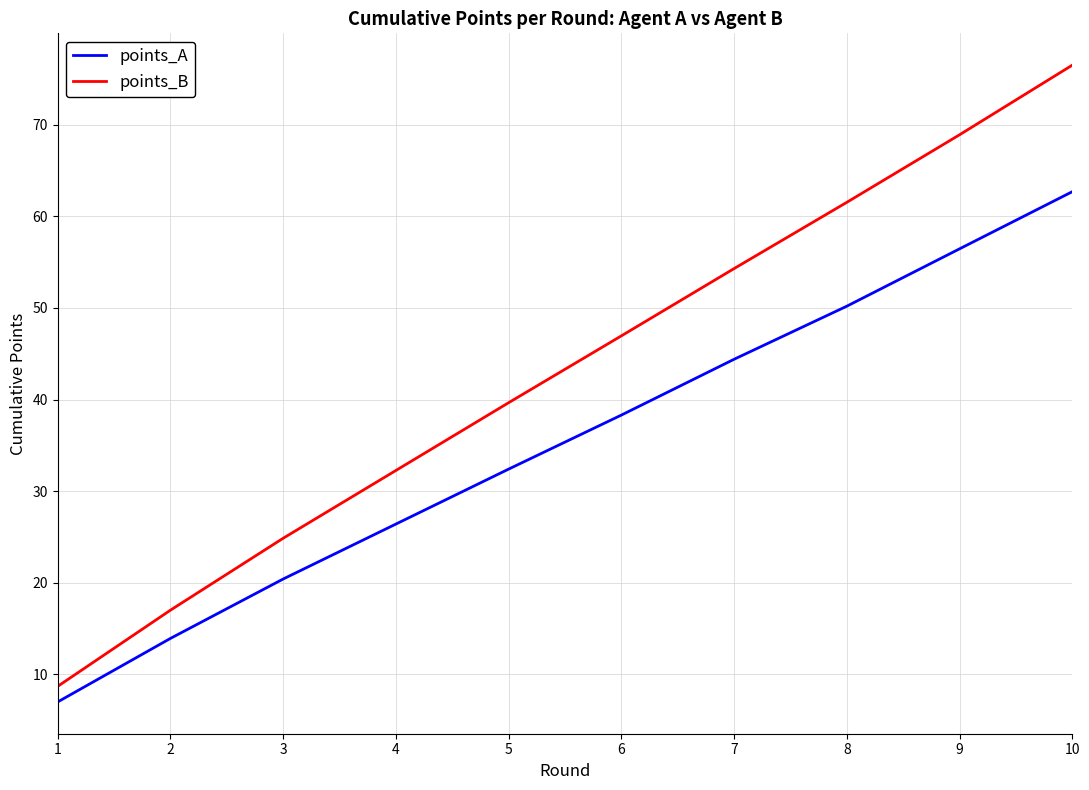

Which series changed the most between 2 and 9?

points_B